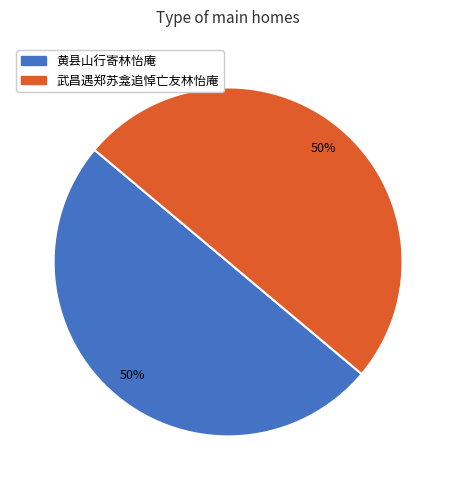

Count the number of slices in the pie.

2